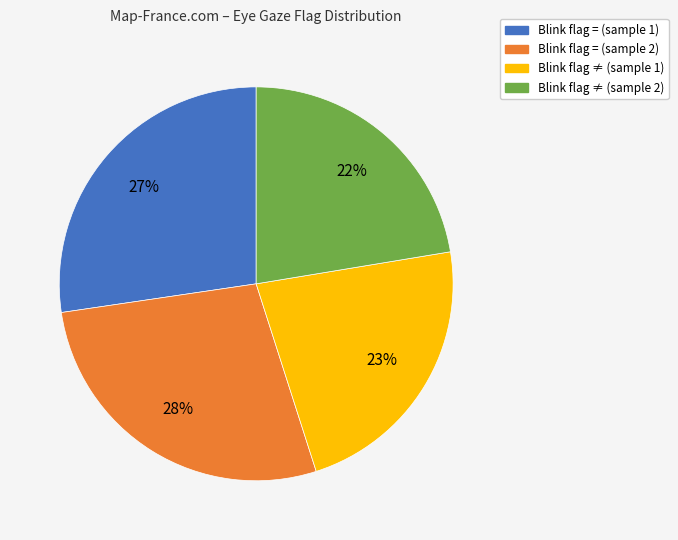

Does any single category account for the majority?

No